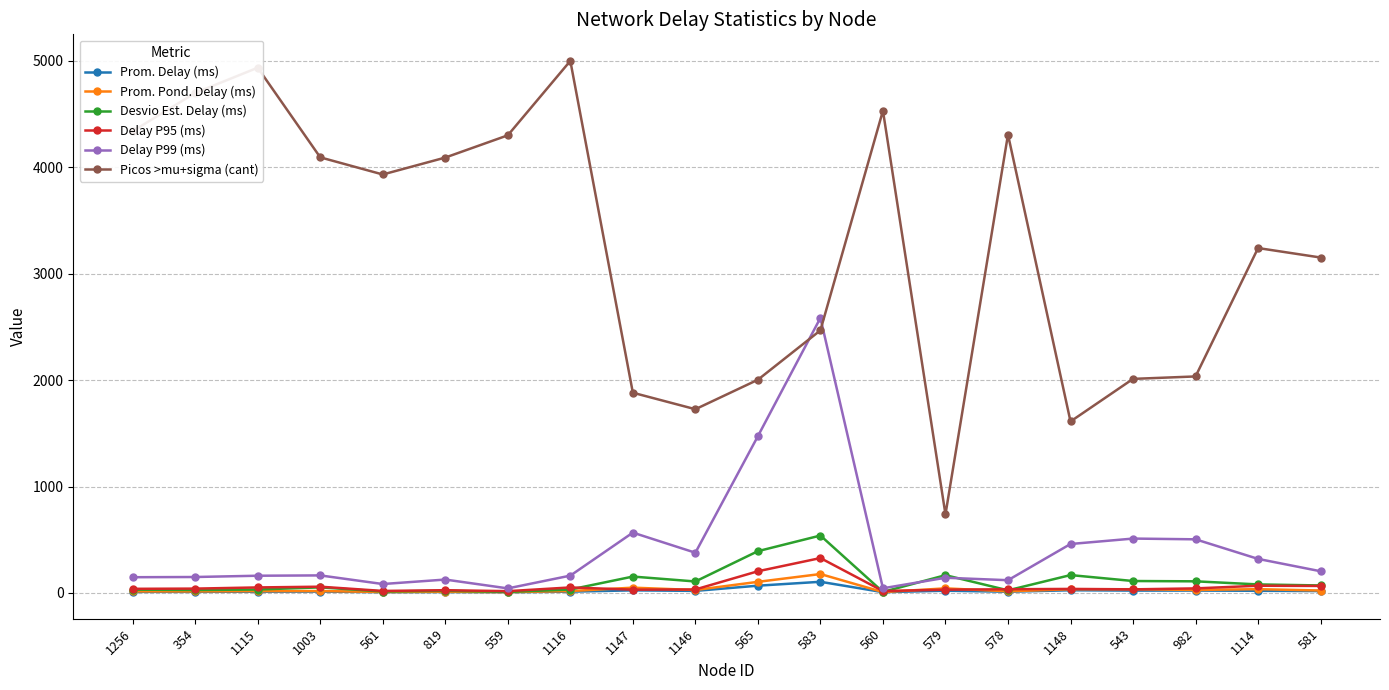

Which series has the widest spread of values?

Picos >mu+sigma (cant)